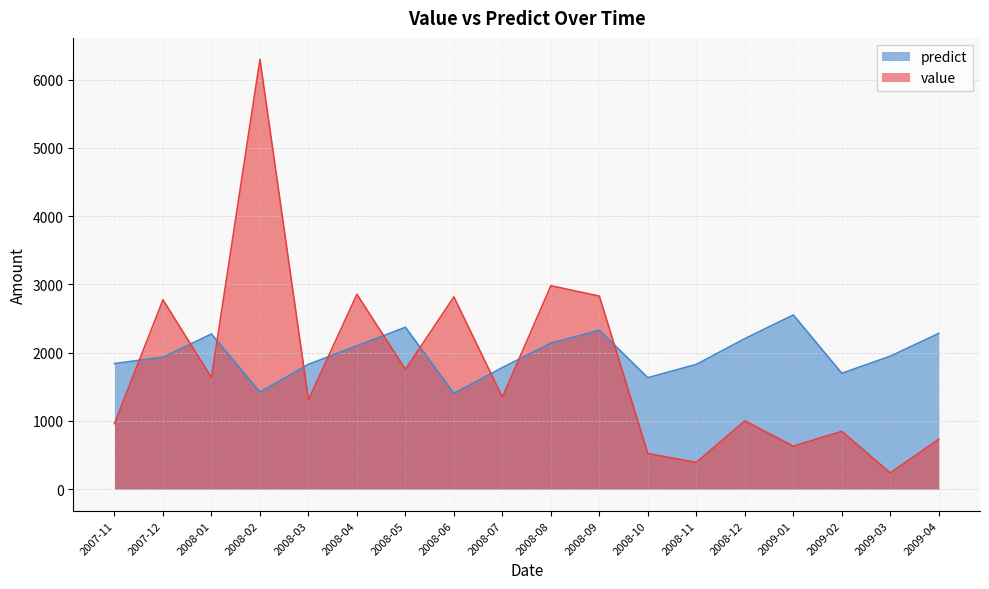

Count the number of data series in this chart.

2